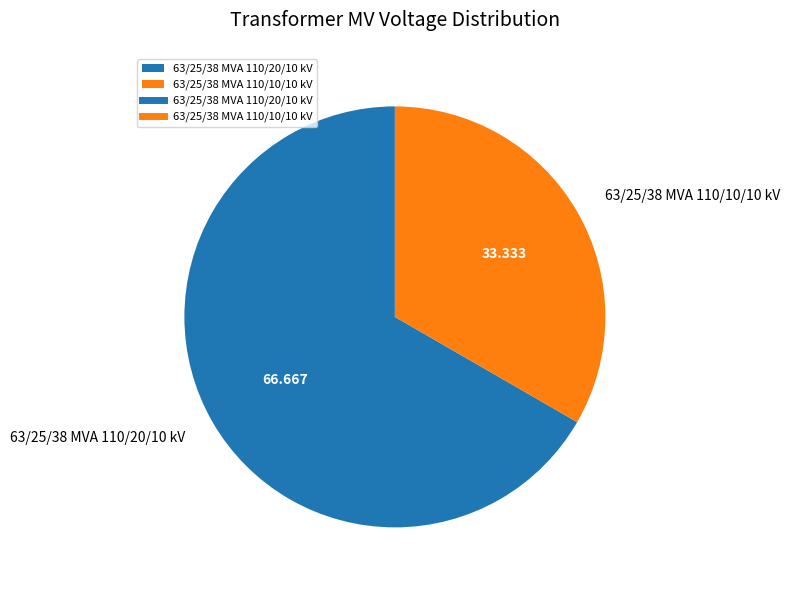

Do 63/25/38 MVA 110/20/10 kV and 63/25/38 MVA 110/10/10 kV together represent more than half of the pie?

Yes